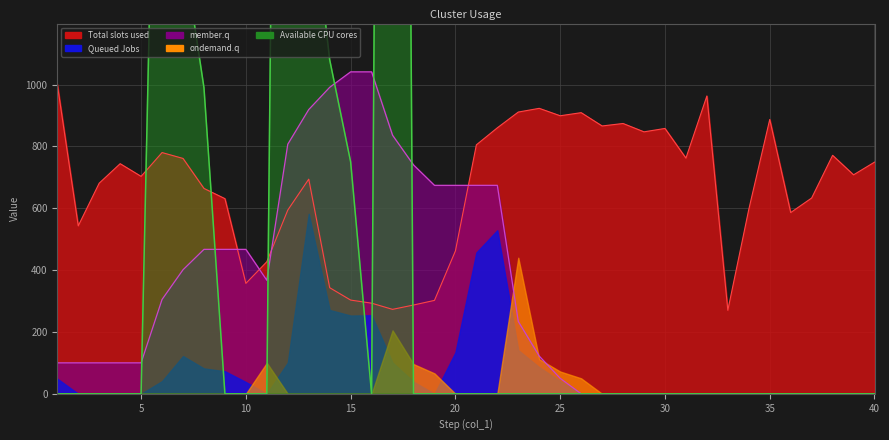

Which category has the highest value in the col_3 series?

15